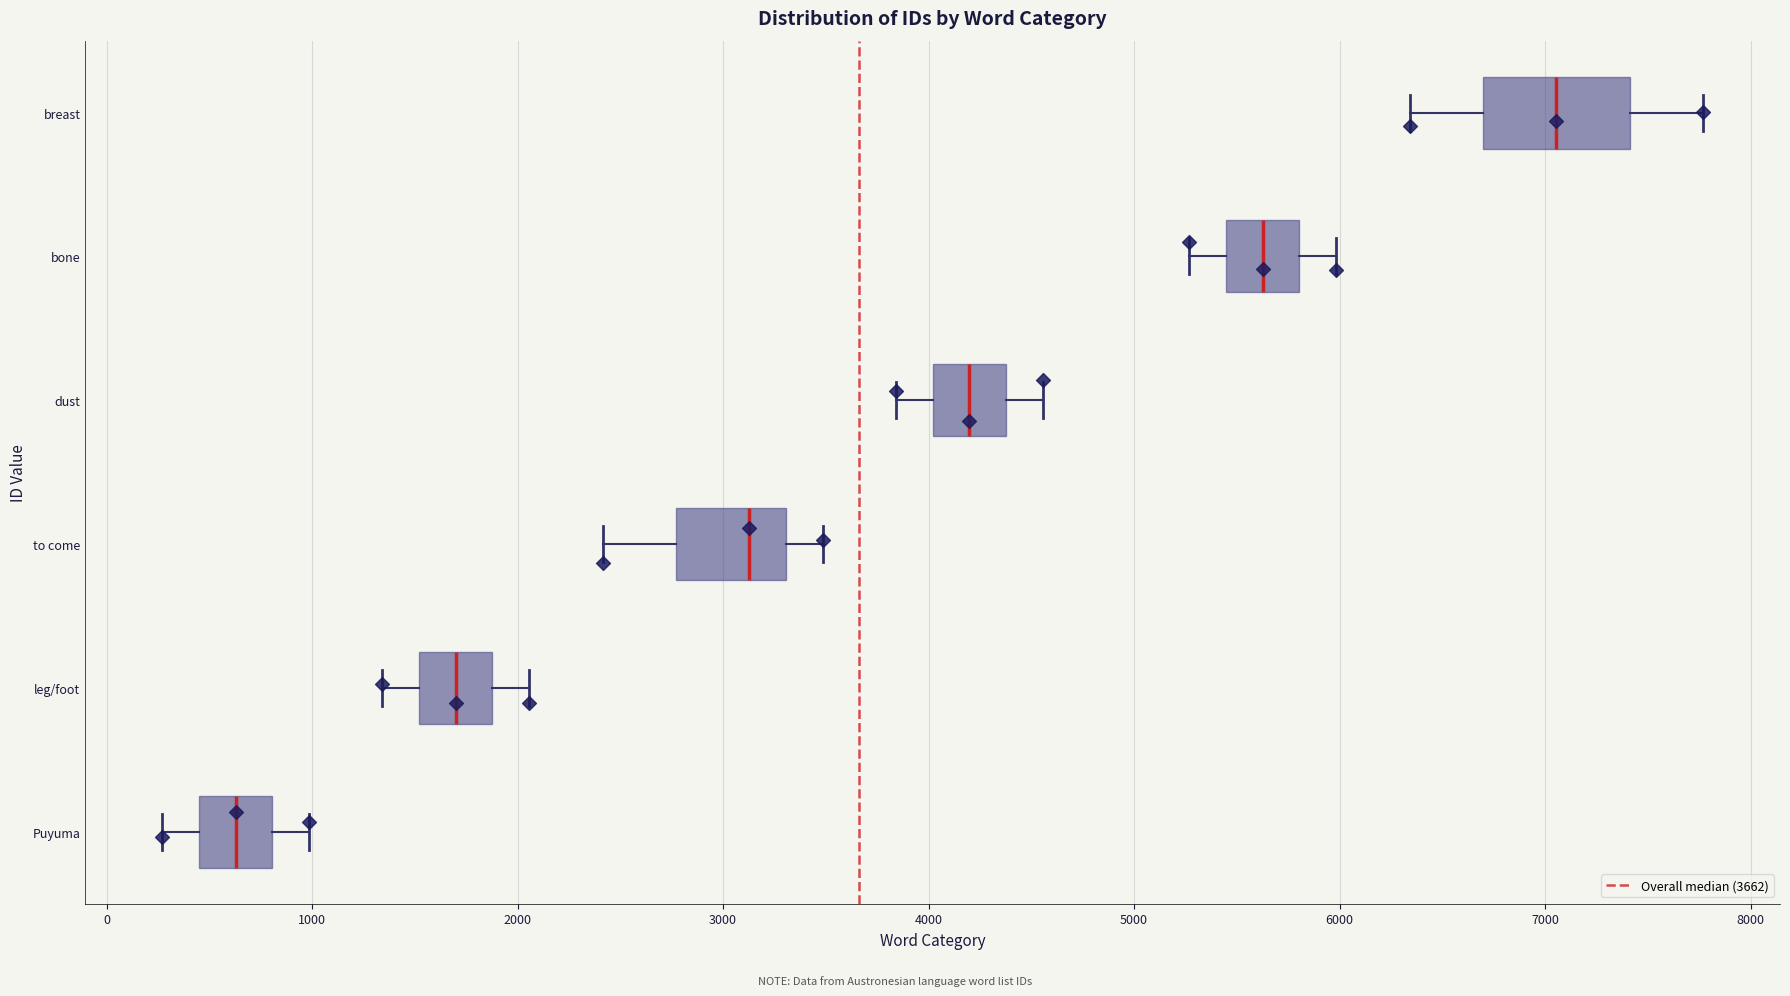

Which box's median line is the furthest to the left?

Puyuma